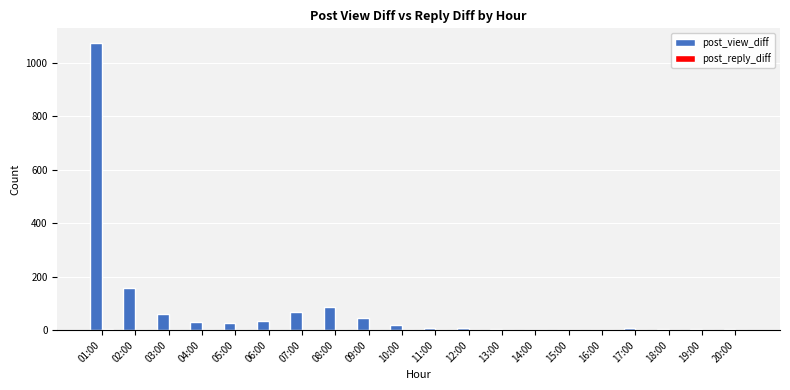

Which series has the widest spread of values?

post_view_diff